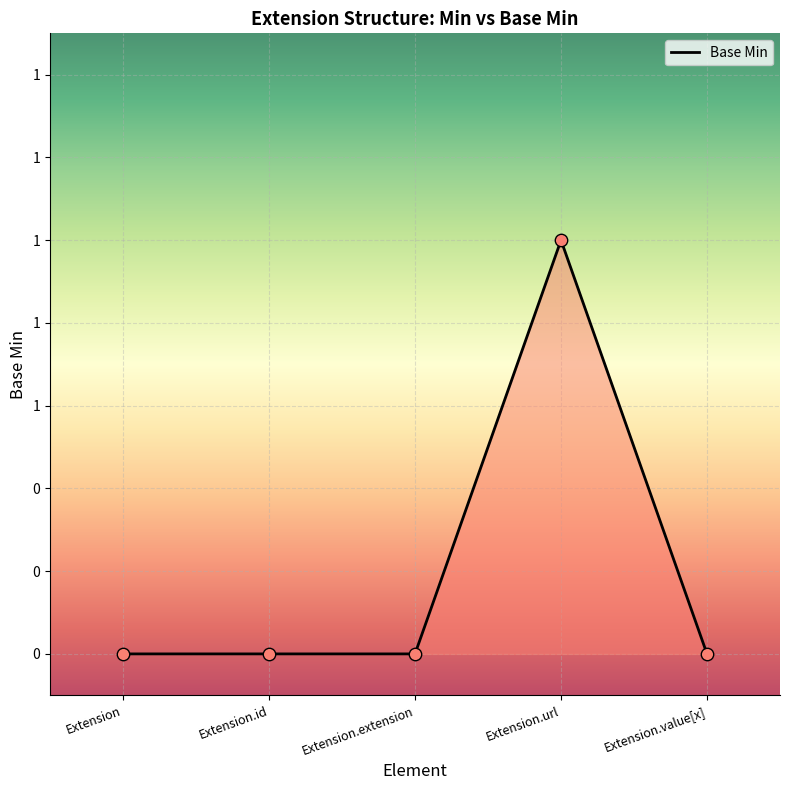

Between Extension and Extension.extension, which is larger?

Extension